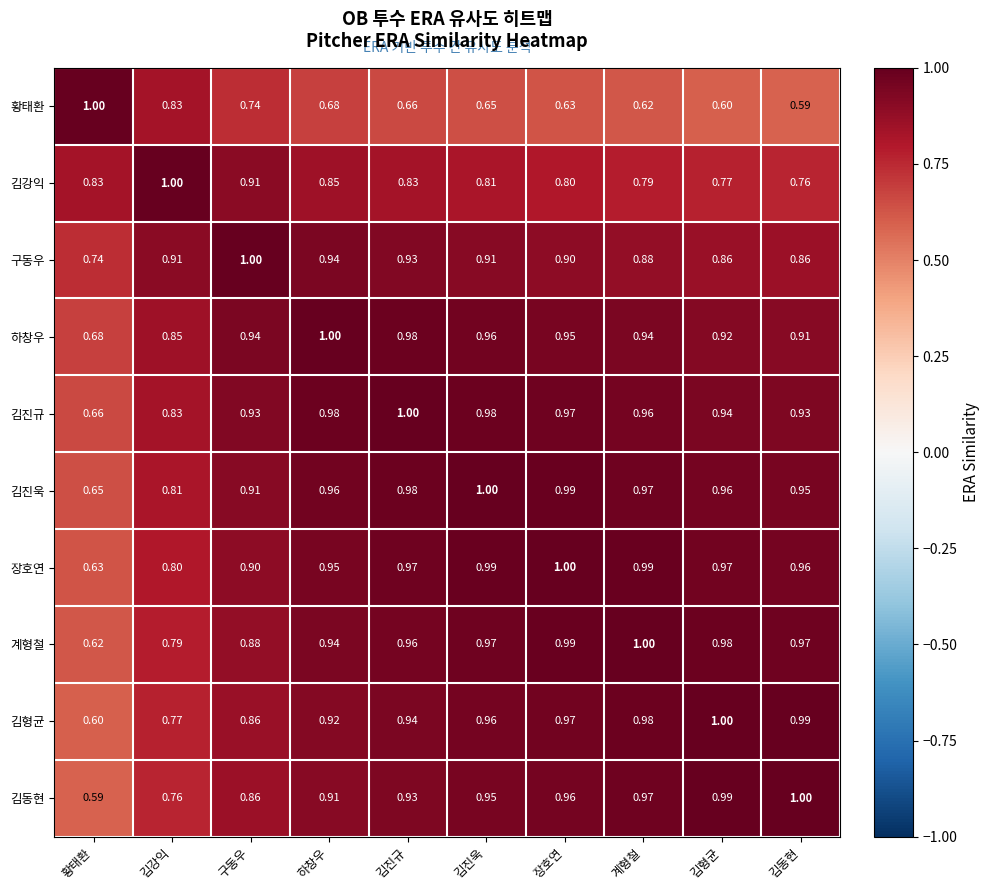

Which category has the highest value in the 장호연 series?

장호연